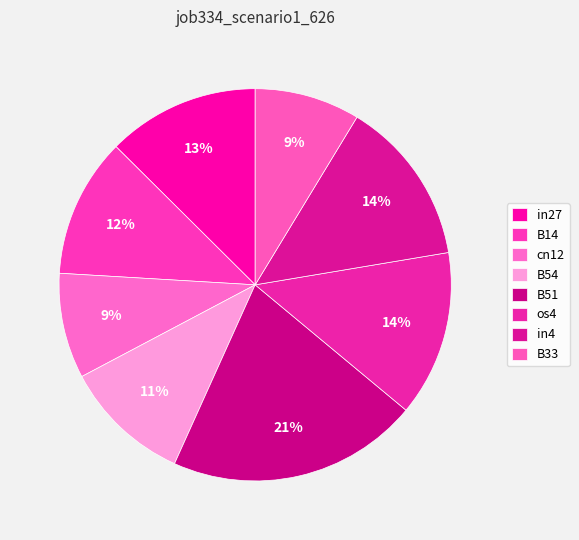

How much of the chart is everything except B54?

89.5%